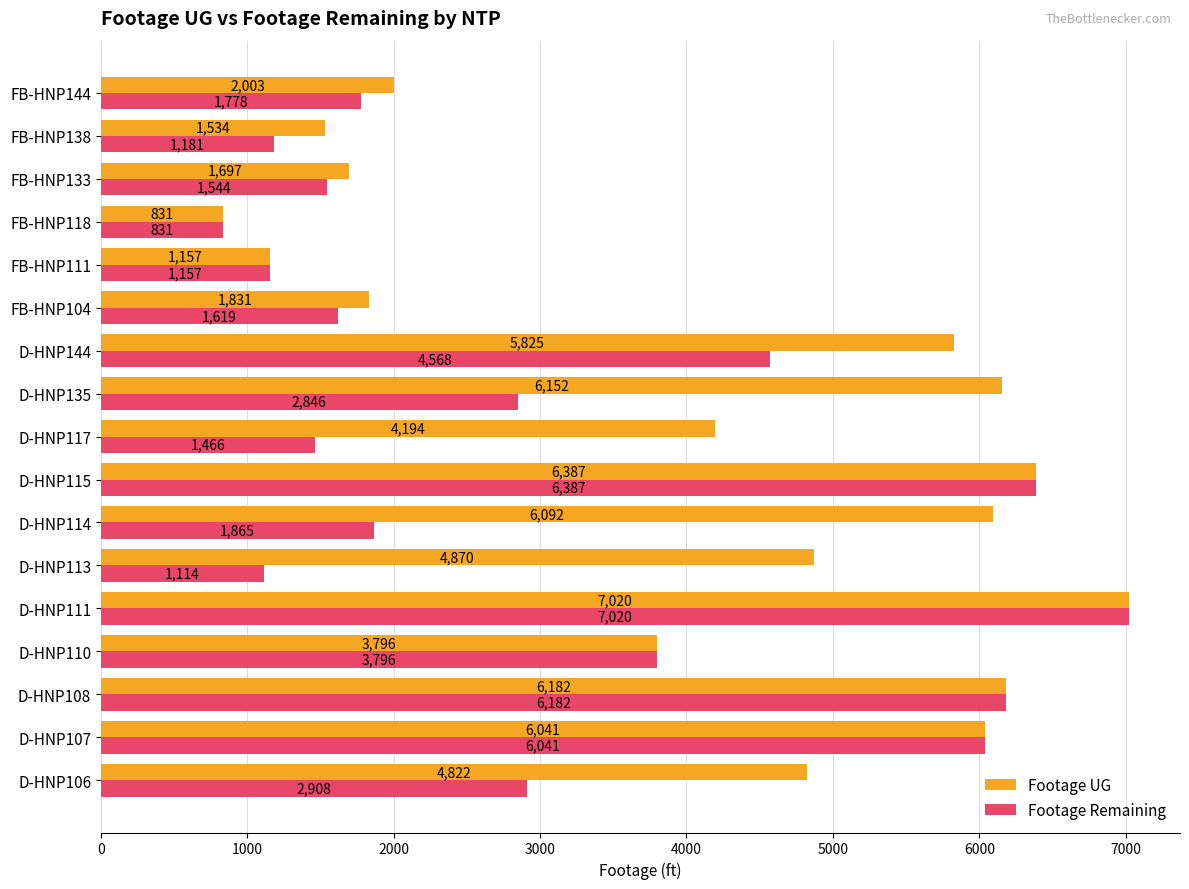

Rank the series by their average value, from lowest to highest.

Footage Remaining, Footage UG